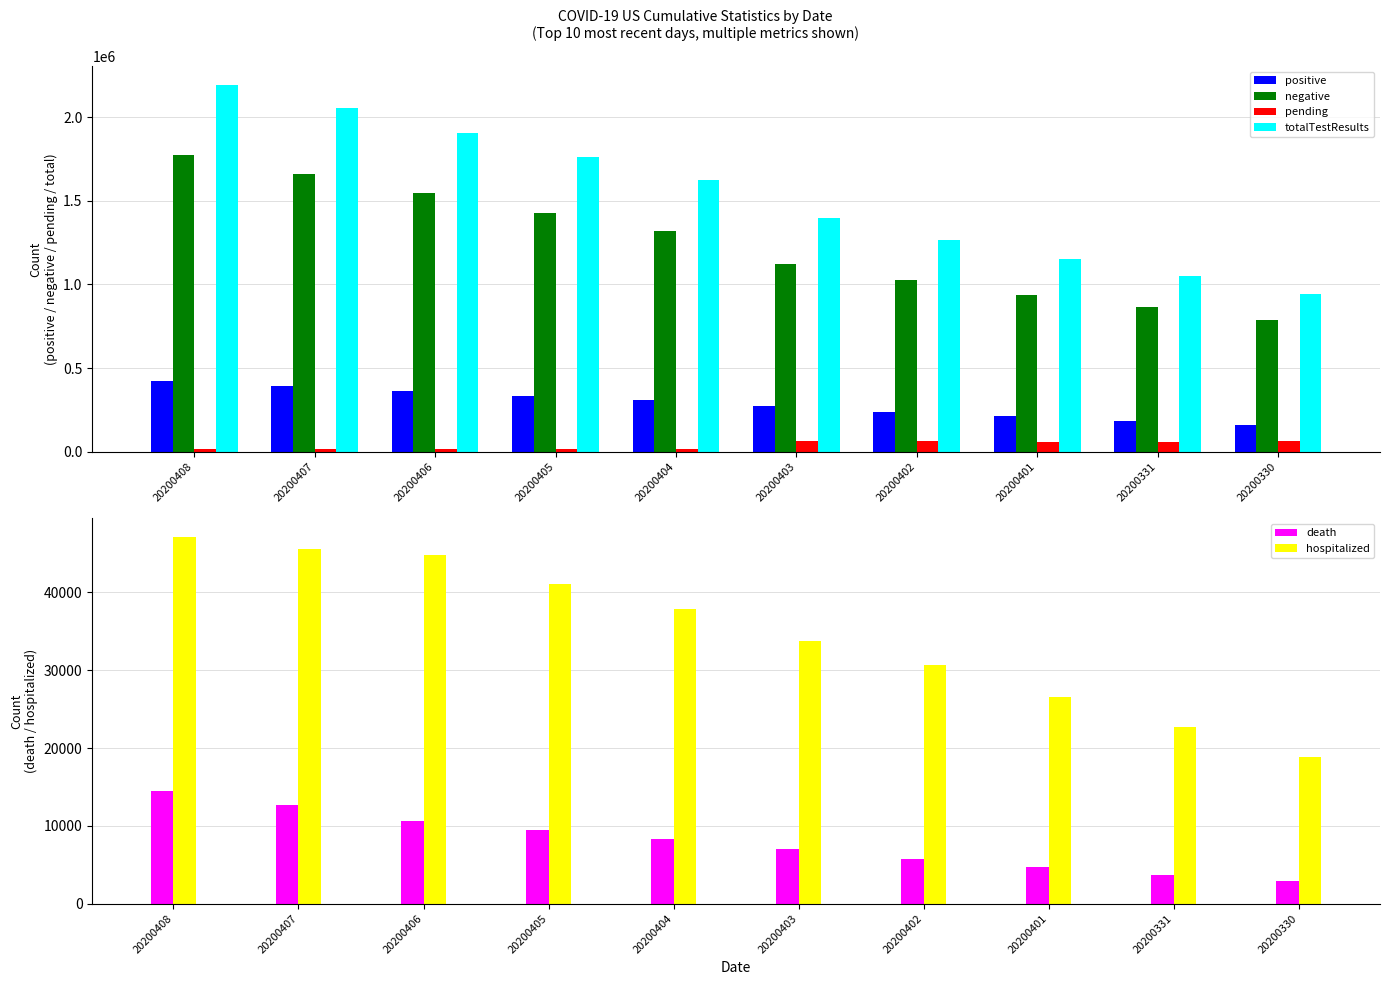

Is the value of hospitalized at 20200407 greater than the value of positive at 20200406?

No